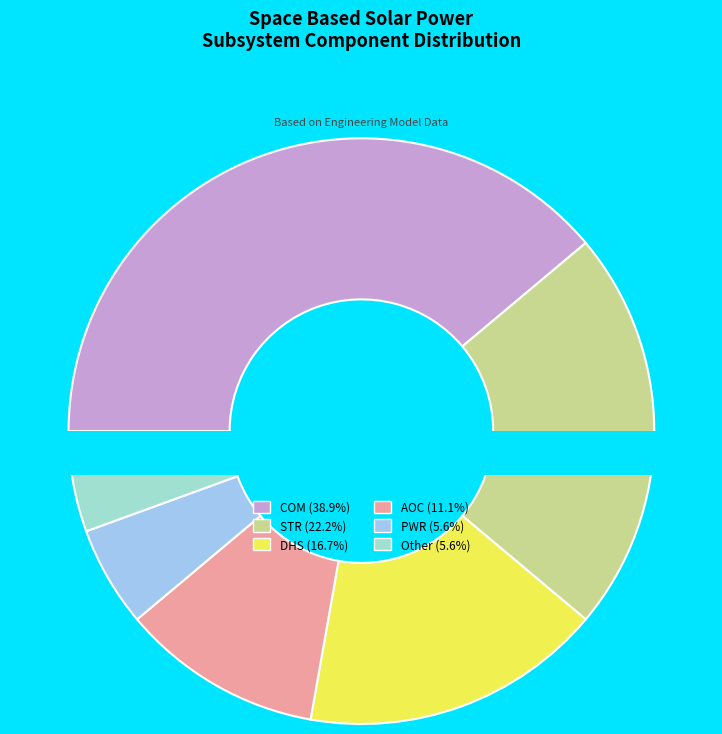

To the nearest percent, what is the combined percentage of AOC and PWR?

17%